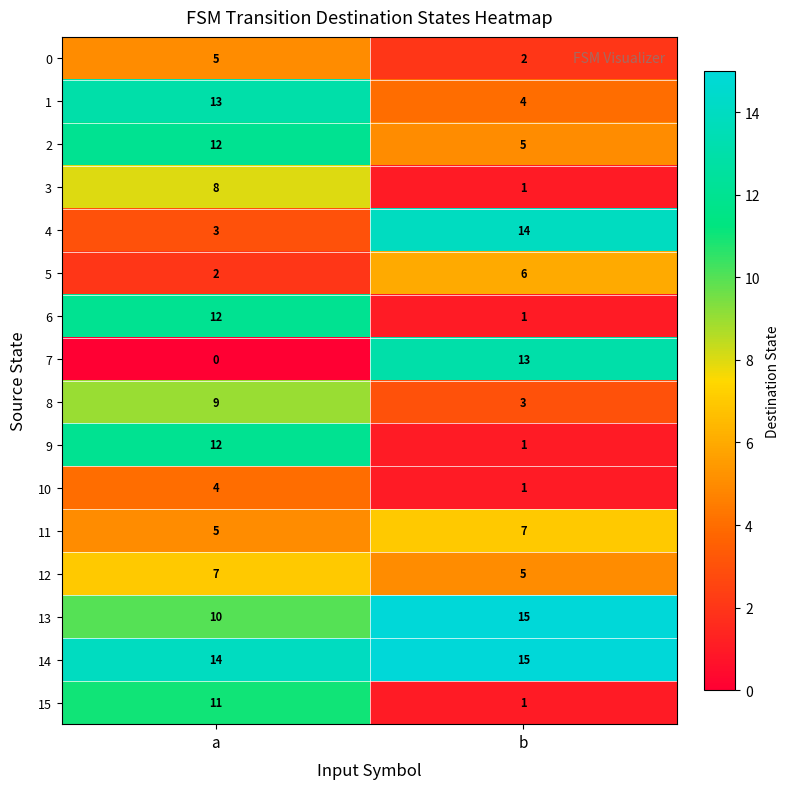

What is the difference between the 0 values at a and b?

3